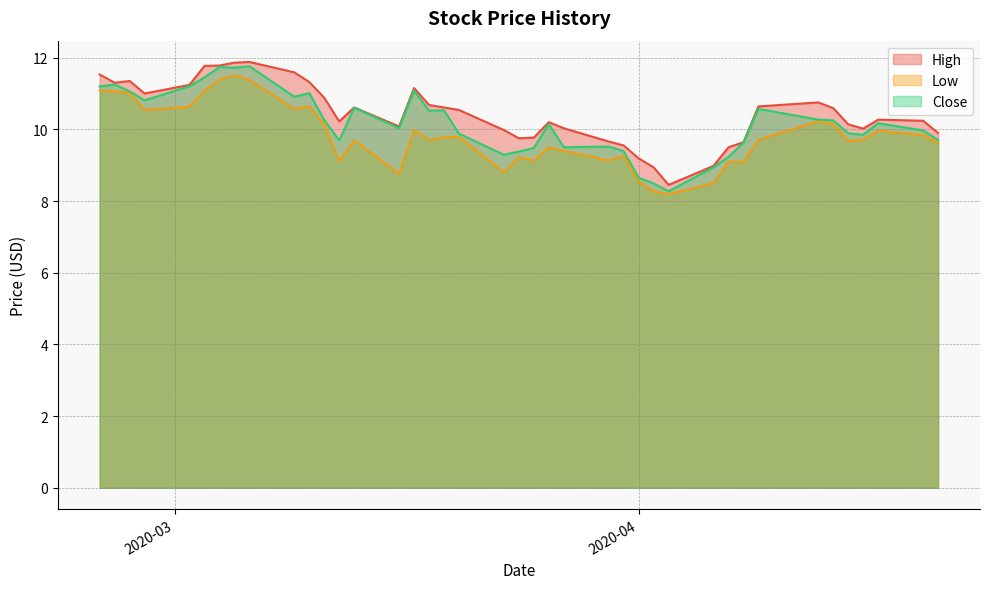

How many data points in Low are above 9?

34